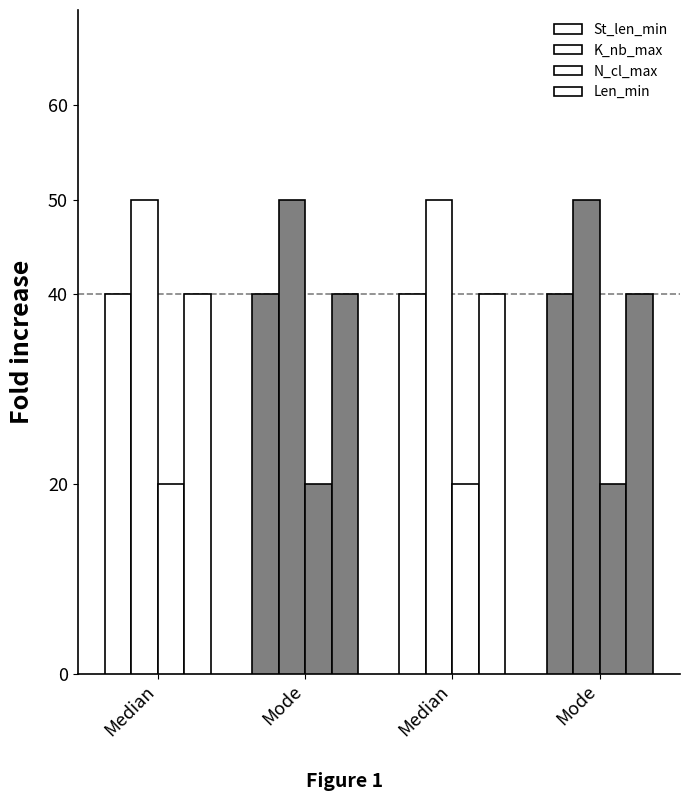

How many bars are there in total?

16